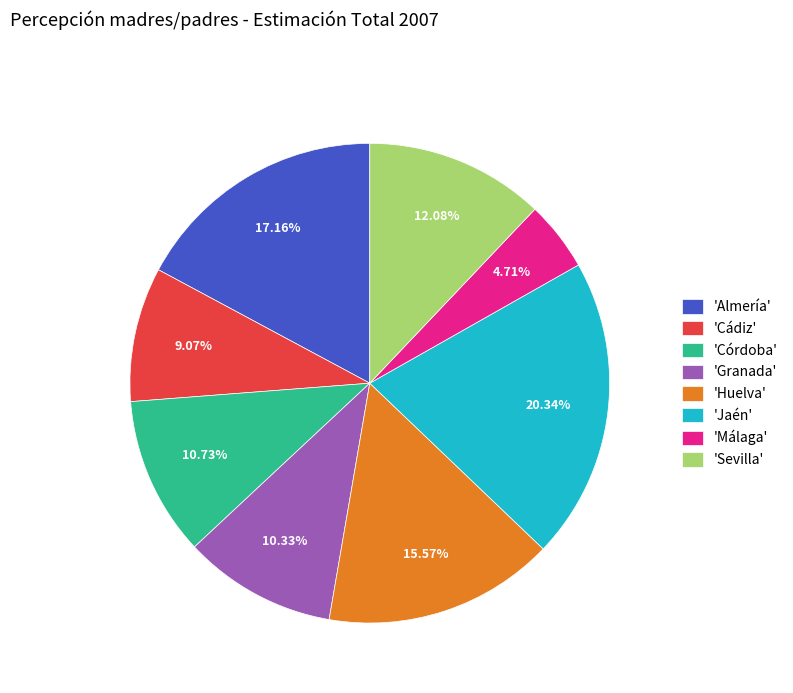

Which has a higher value, 'Málaga' or 'Huelva'?

'Huelva'